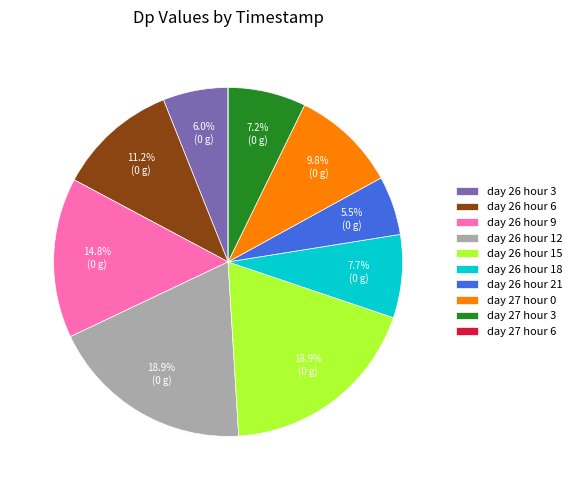

To the nearest percent, what percentage of the pie is day 26 hour 9?

15%